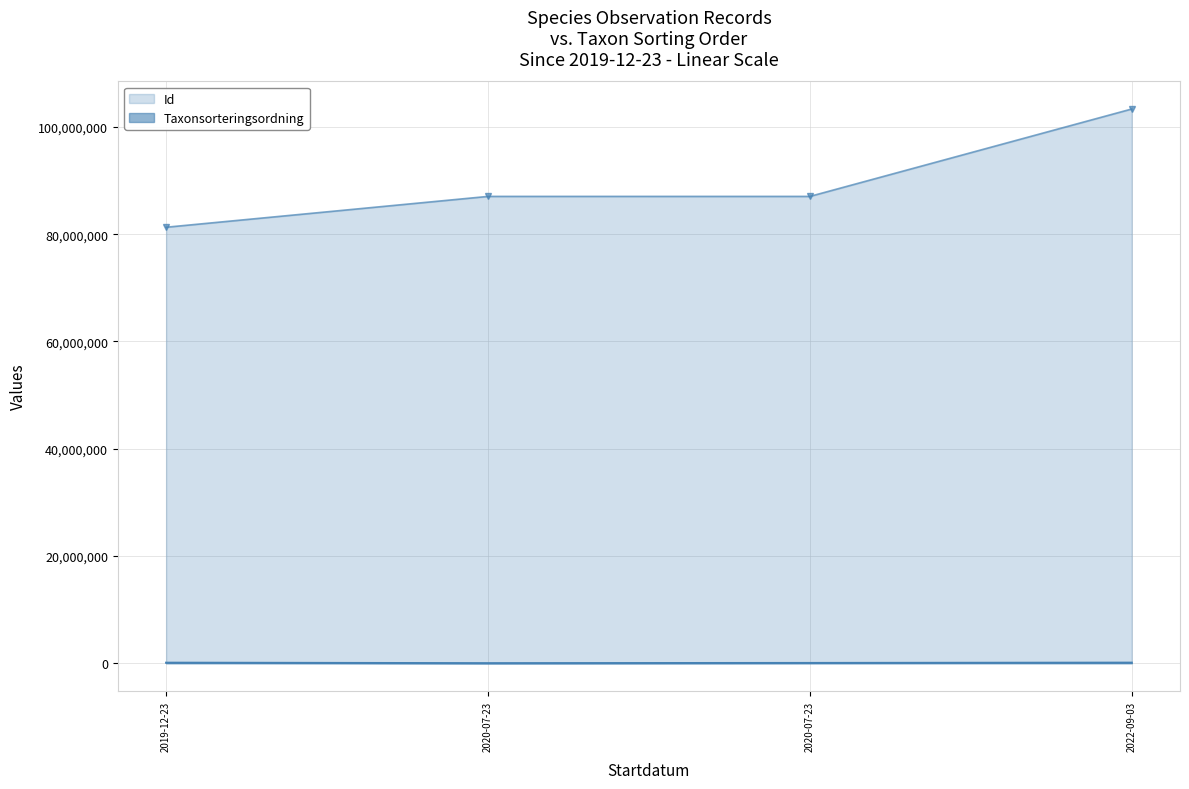

What is the value of the Taxonsorteringsordning point at the 2nd from the left?

4932